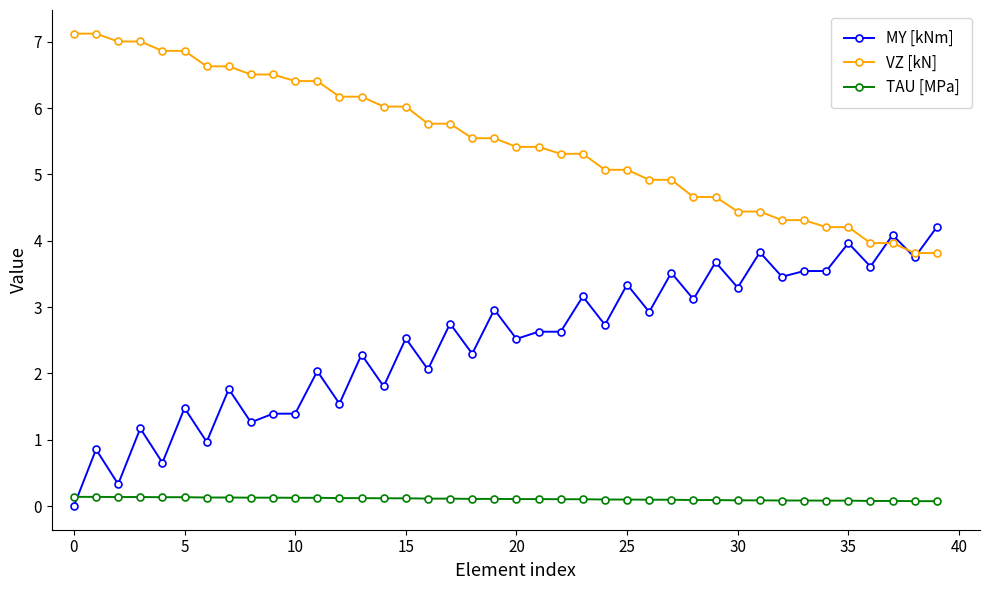

True or false: MY [kNm] has more than 1 interior local peaks.

True